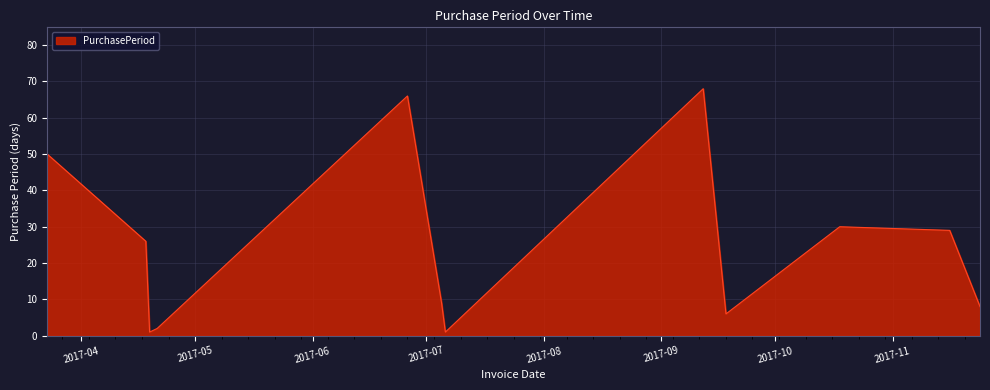

What is the greatest value displayed?

68